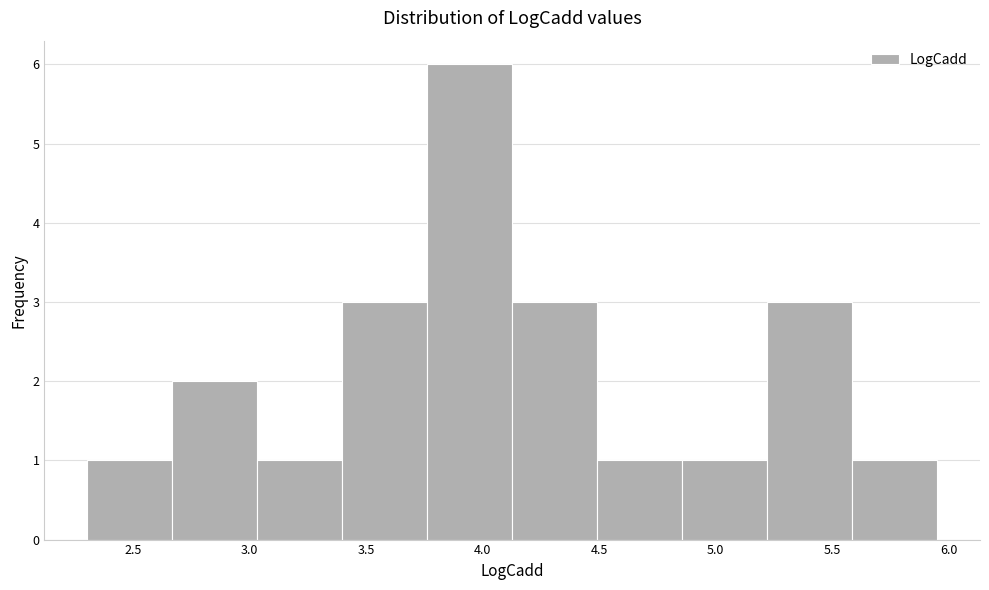

Over which range of the x-axis is the bar tallest?

3.75 to 4.15